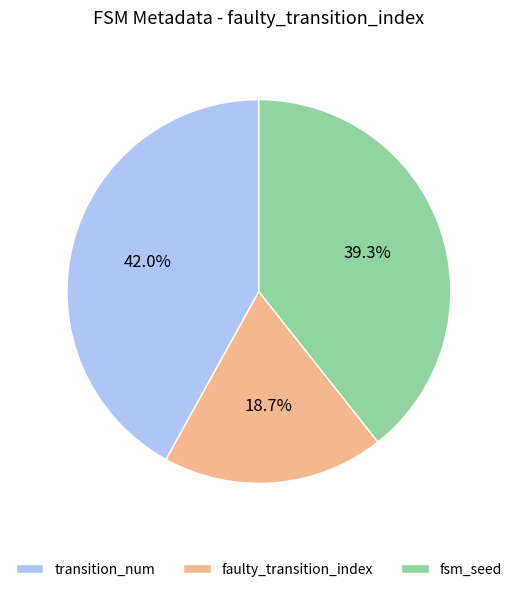

Which slice is the largest?

transition_num